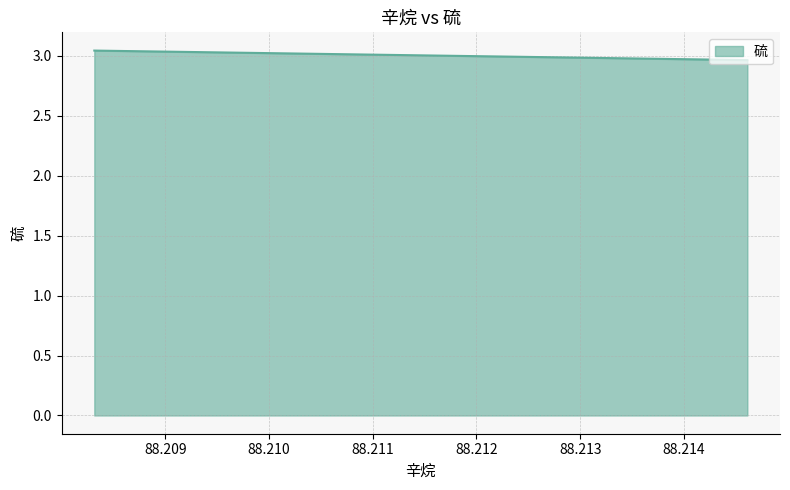

Does the chart have visible grid lines?

Yes